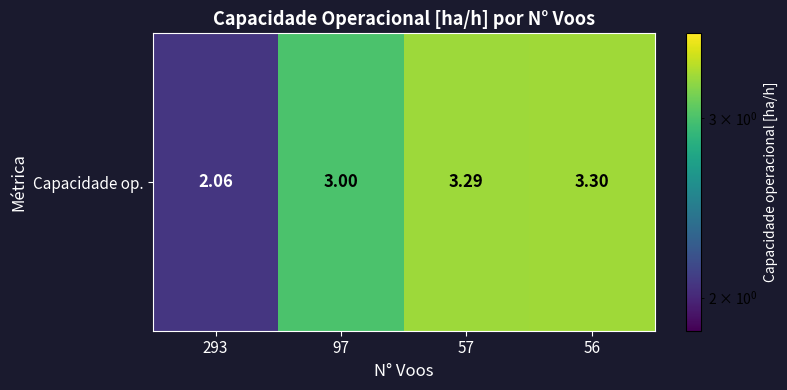

Between 56 and 57, which is larger?

56